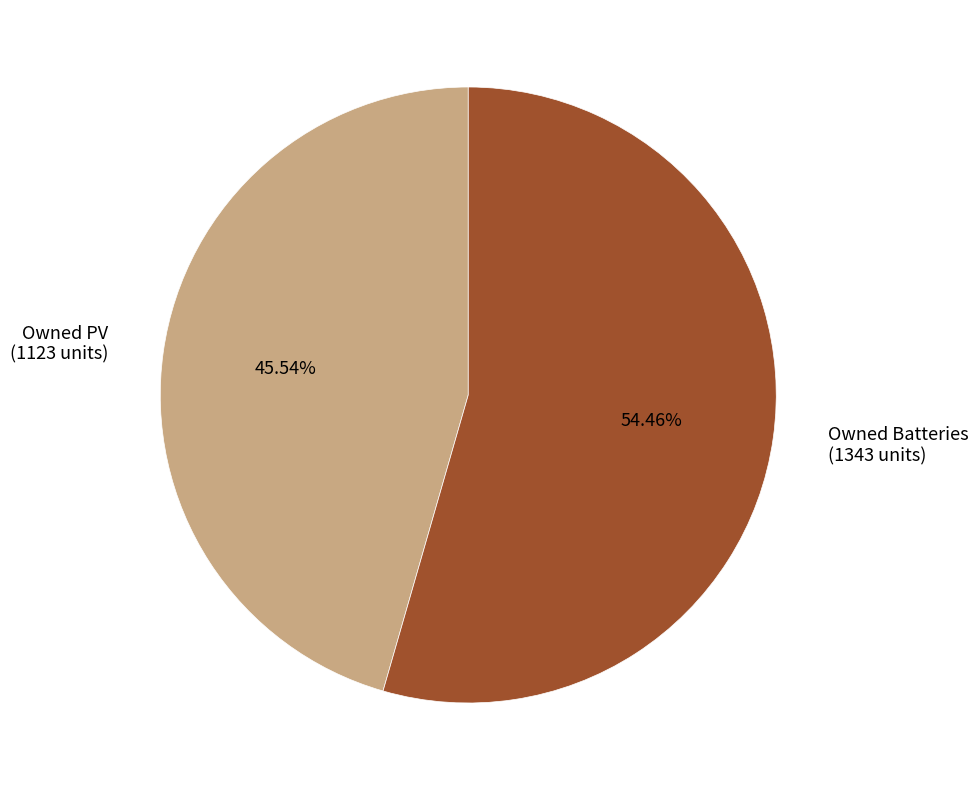

Which category accounts for the majority?

Owned Batteries (1343 units)